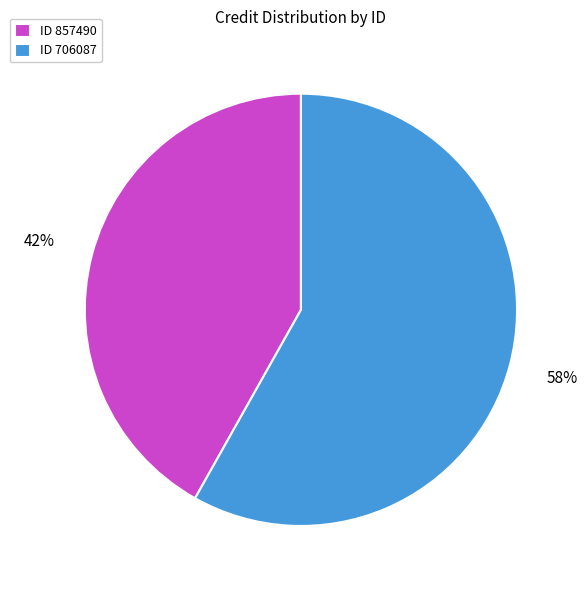

To the nearest percent, what portion does ID 706087 represent?

58%